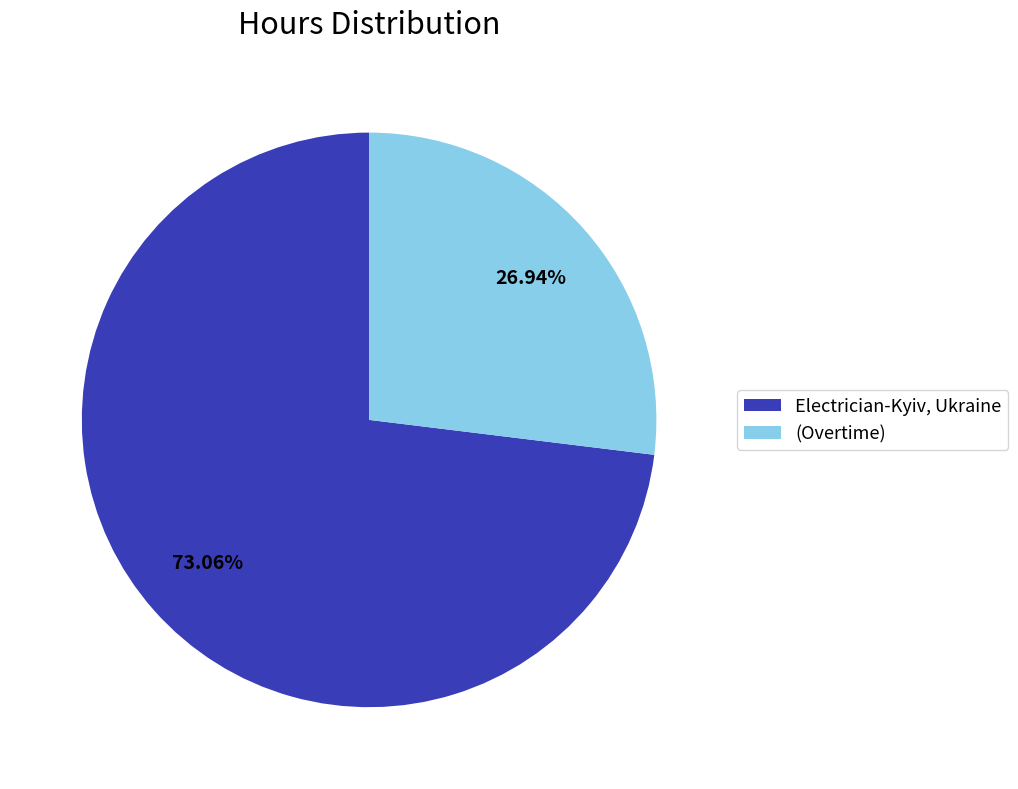

Is it true that Electrician-Kyiv, Ukraine is 84% of the pie?

False